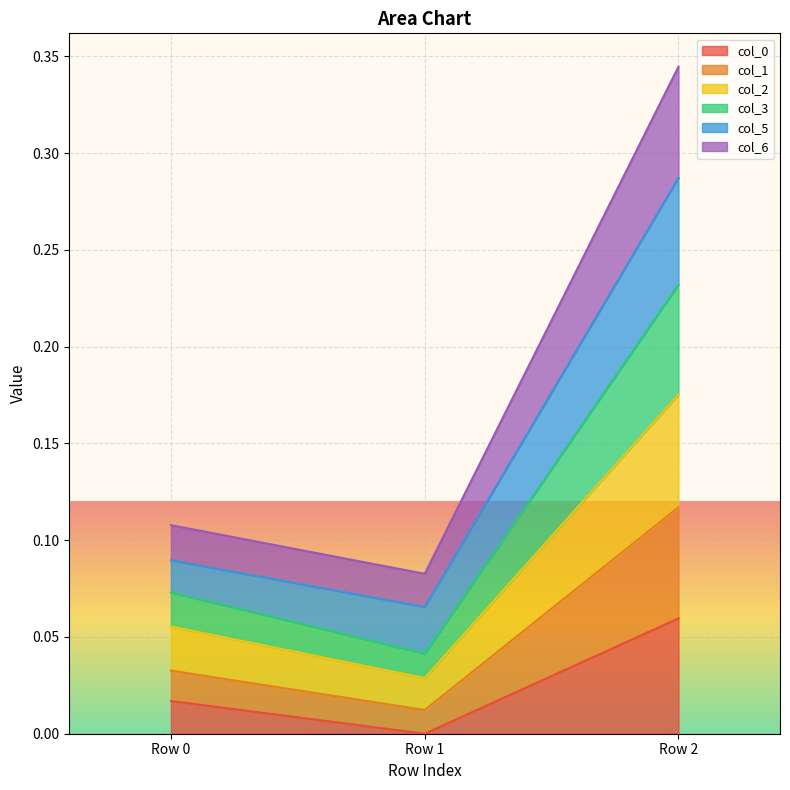

At which category is the sum across all series the highest?

Row 2